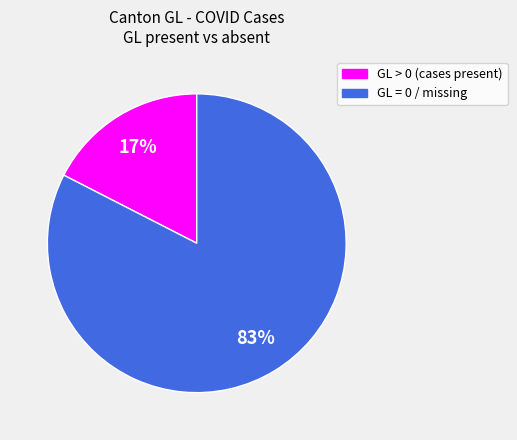

Is there a majority slice in this chart?

Yes